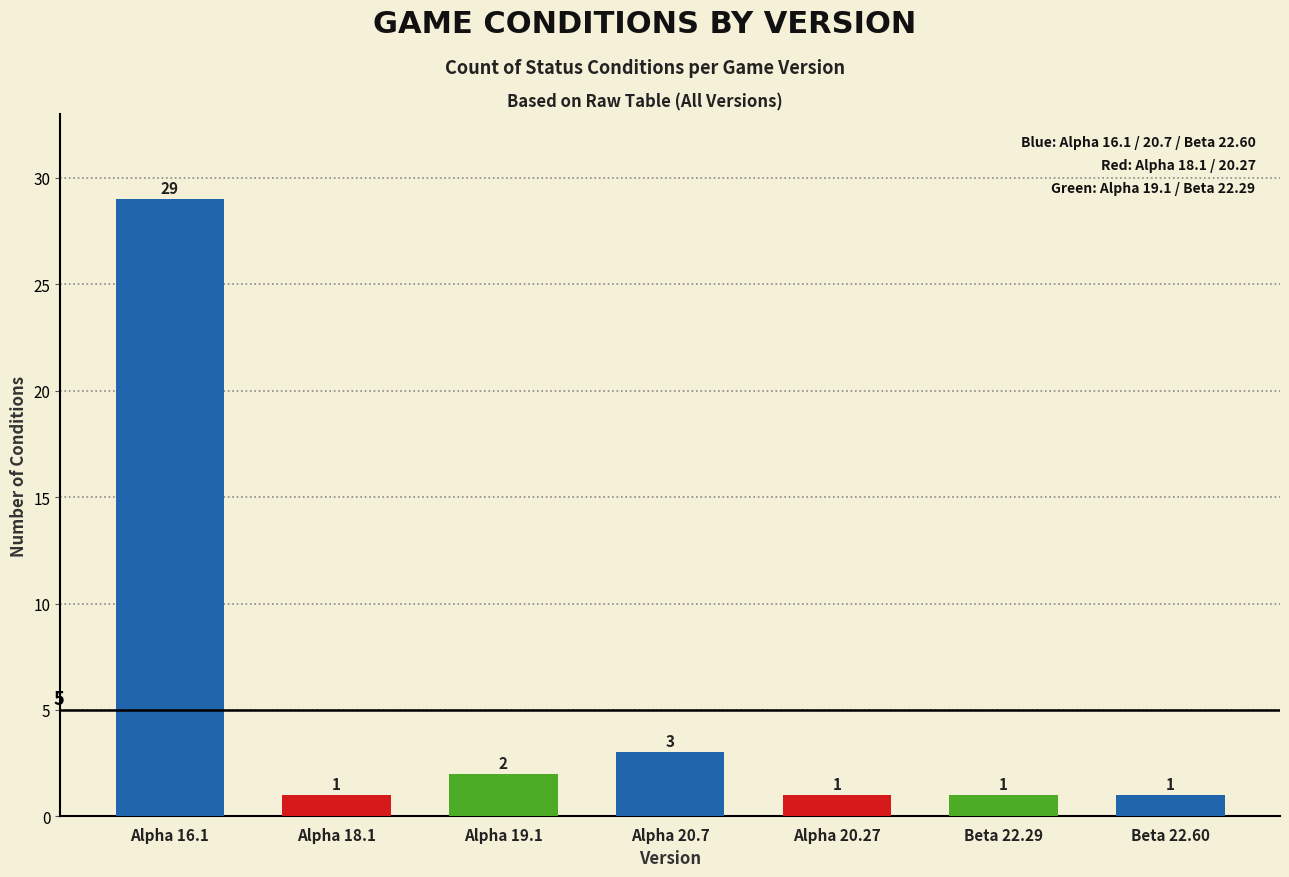

Which has a higher value, Beta 22.60 or Alpha 20.7?

Alpha 20.7